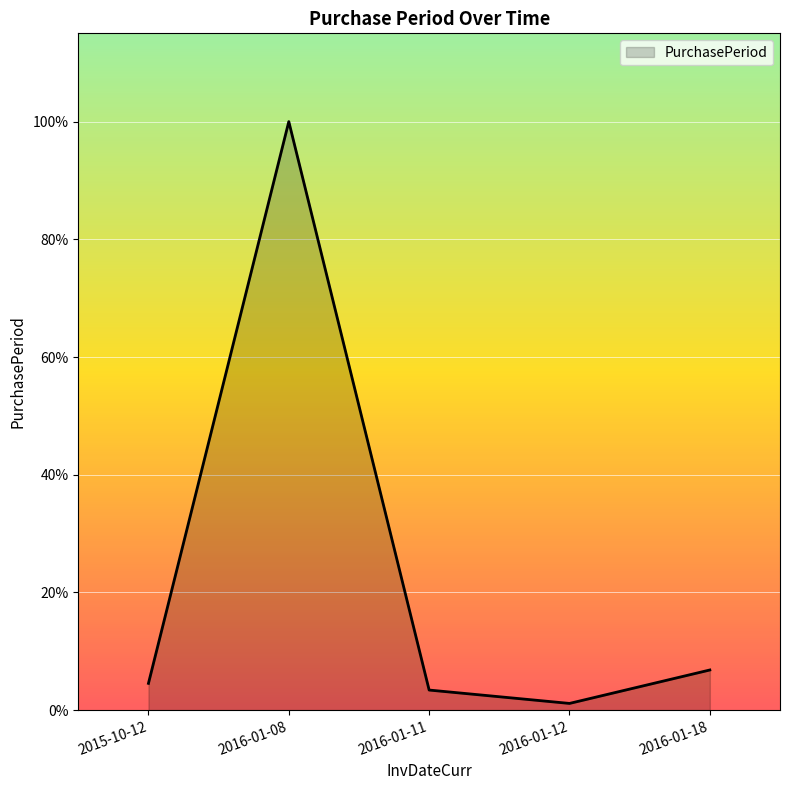

Rank the categories by value from highest to lowest.

2016-01-08, 2016-01-18, 2015-10-12, 2016-01-11, 2016-01-12